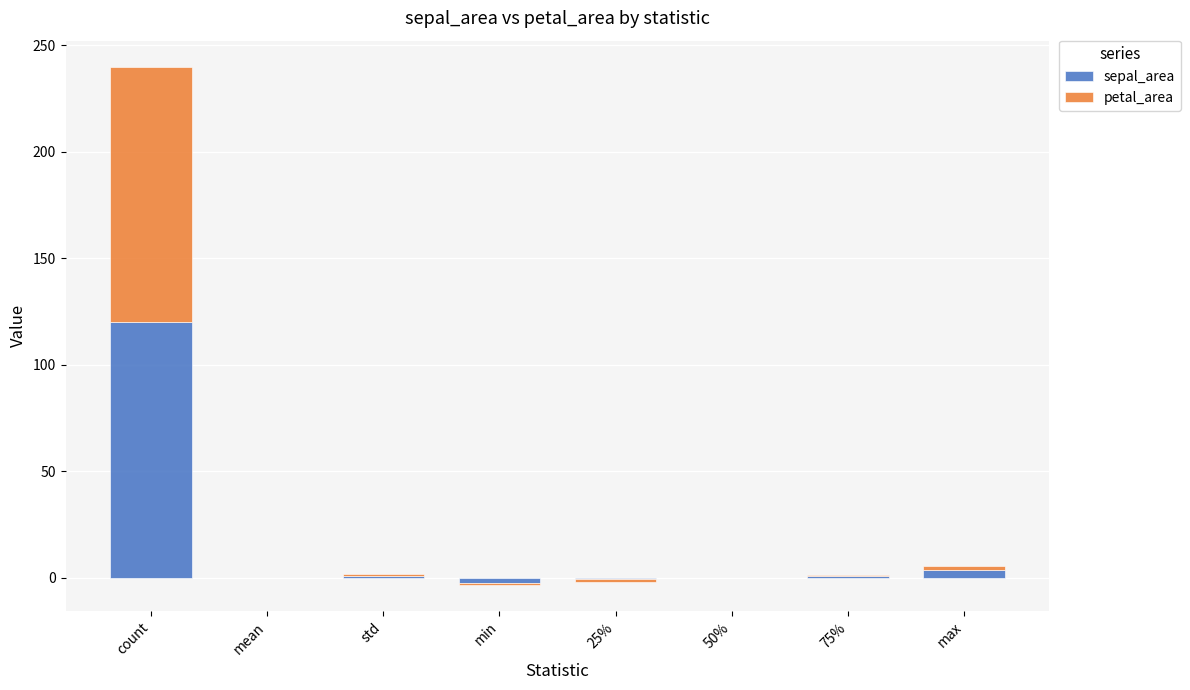

How many positive values does the petal_area series have?

4